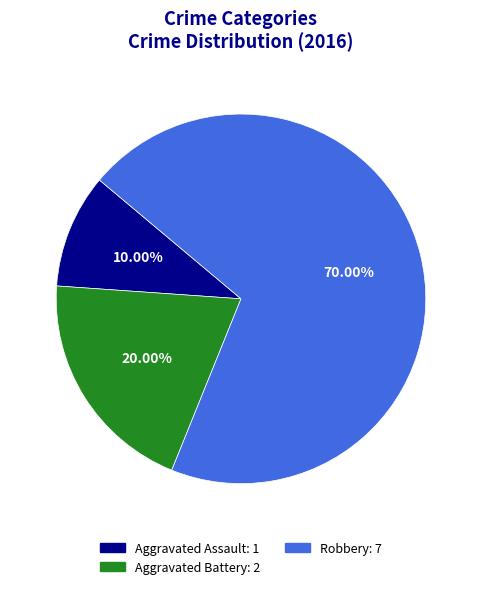

Is it true that Robbery is 80% of the pie?

False